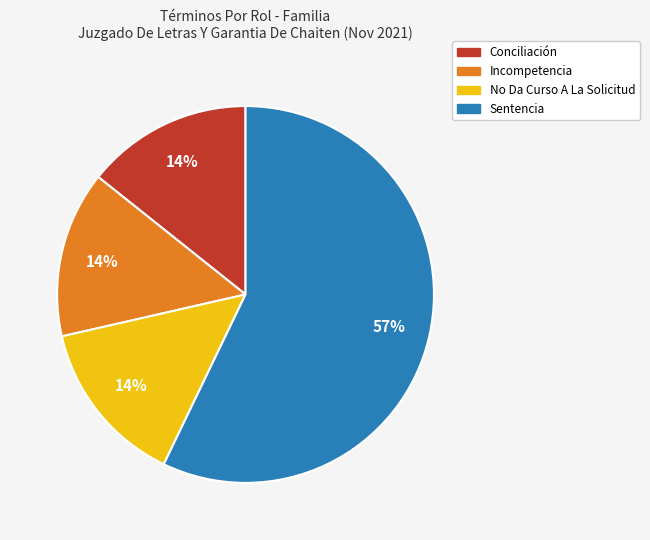

How many segments does this pie chart have?

4